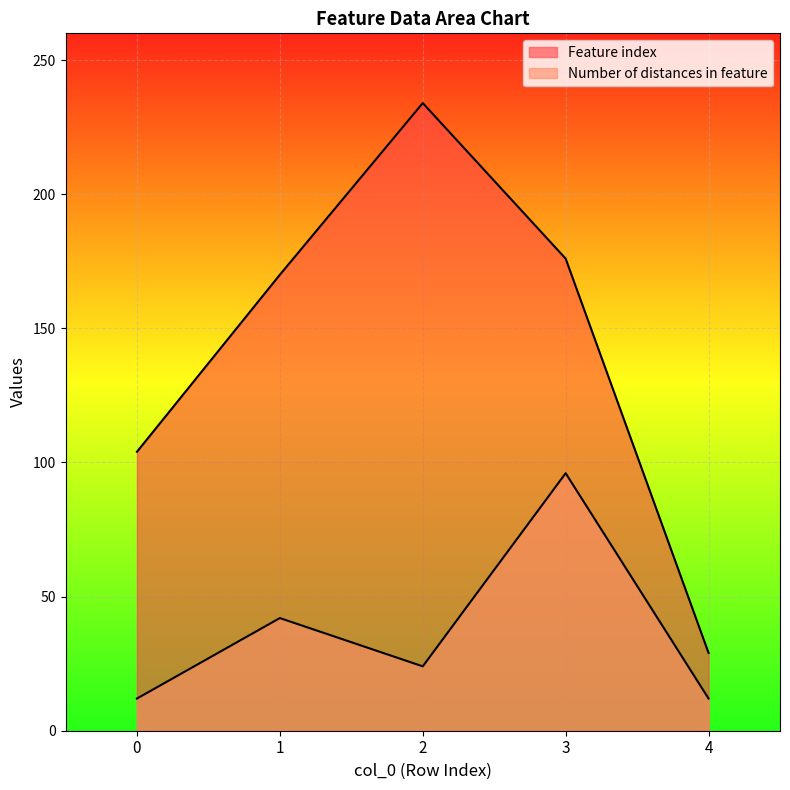

True or false: Feature index and Number of distances in feature cross at least once.

False